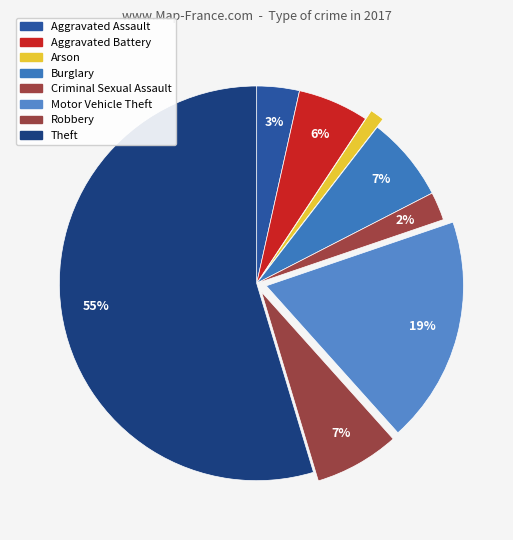

Does Theft represent more than half of the total?

Yes